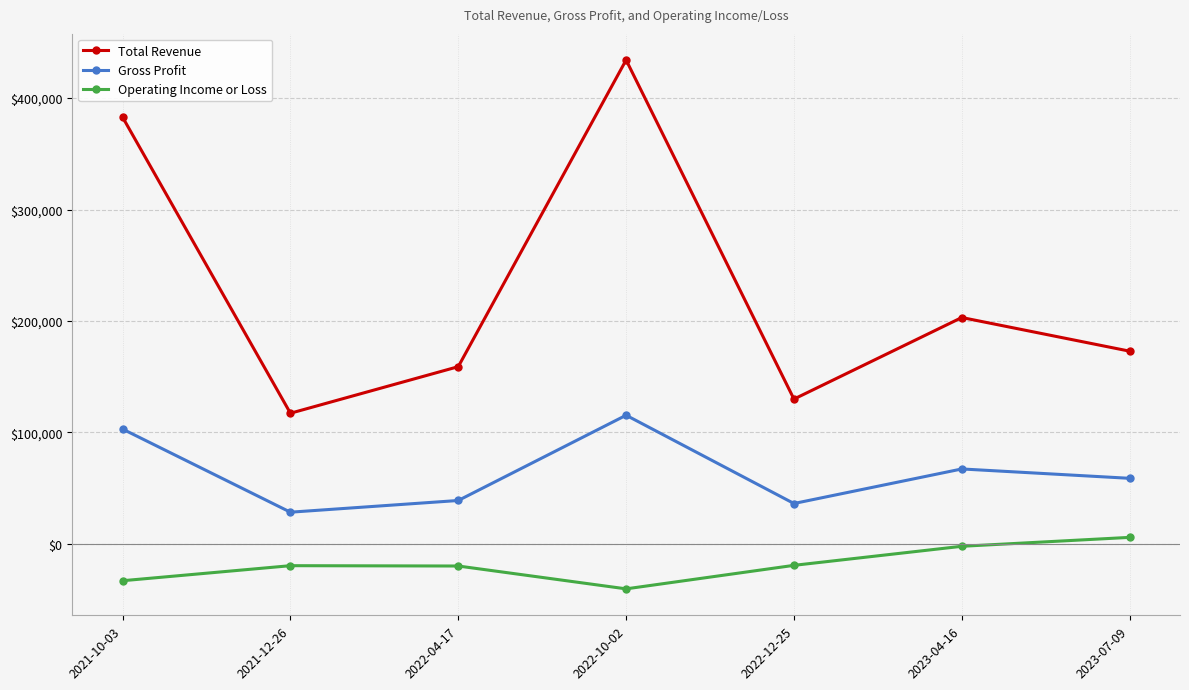

True or false: Total Revenue and Operating Income or Loss intersect in this chart.

False